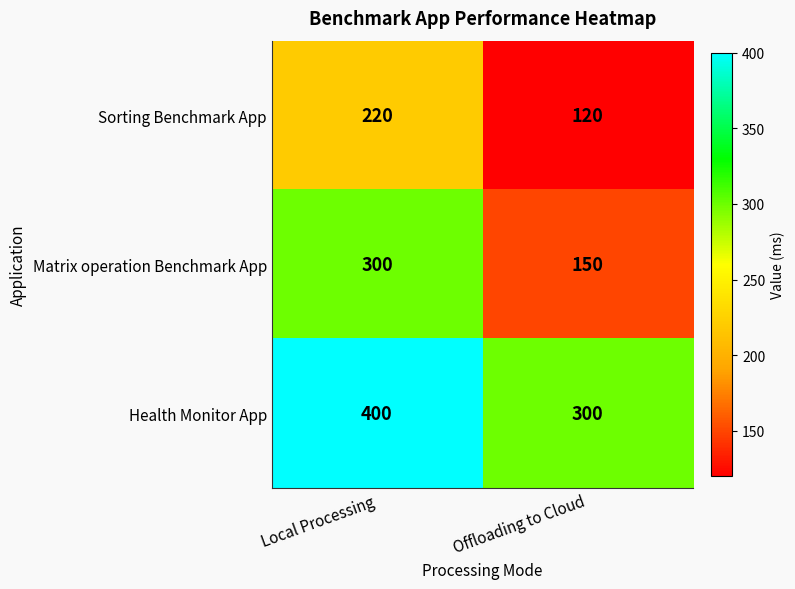

Rank the series at Local Processing from lowest to highest value.

Sorting Benchmark App, Matrix operation Benchmark App, Health Monitor App